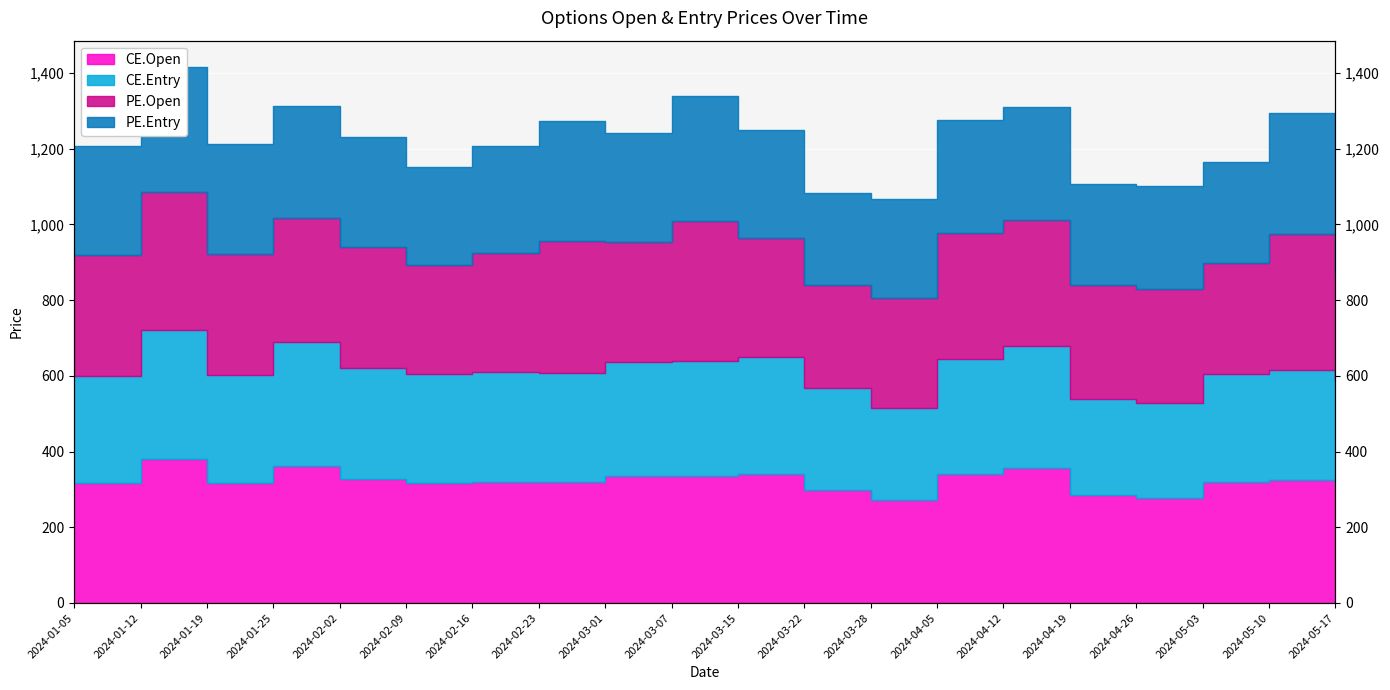

True or false: CE.Entry and CE.Open cross at least once.

False